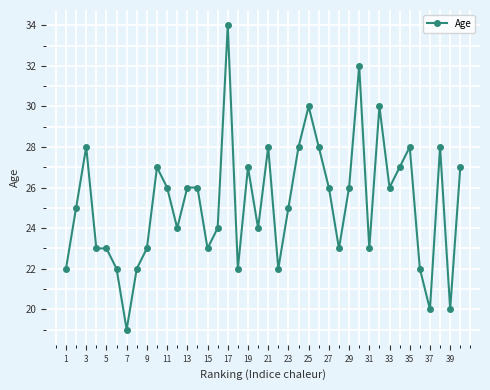

Reading left to right, what are all the values shown in this chart?

22	25	28	23	23	22	19	22	23	27	26	24	26	26	23	24	34	22	27	24	28	22	25	28	30	28	26	23	26	32	23	30	26	27	28	22	20	28	20	27